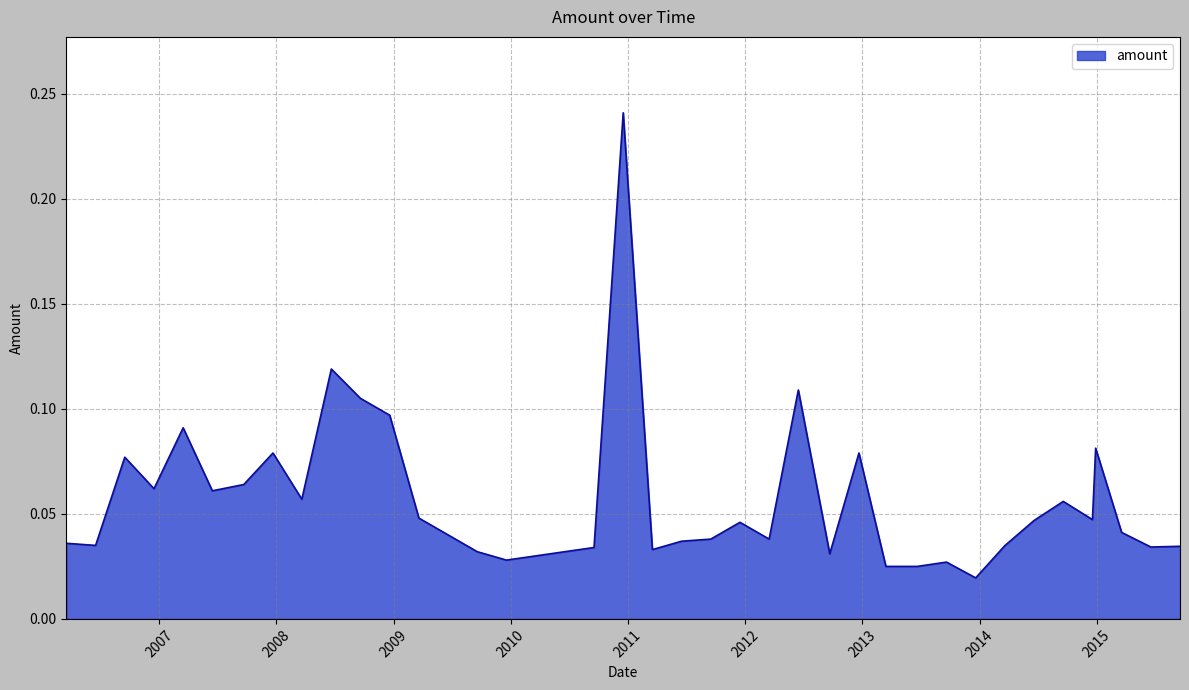

At which category does the chart reach its minimum across all series?

2013-12-20